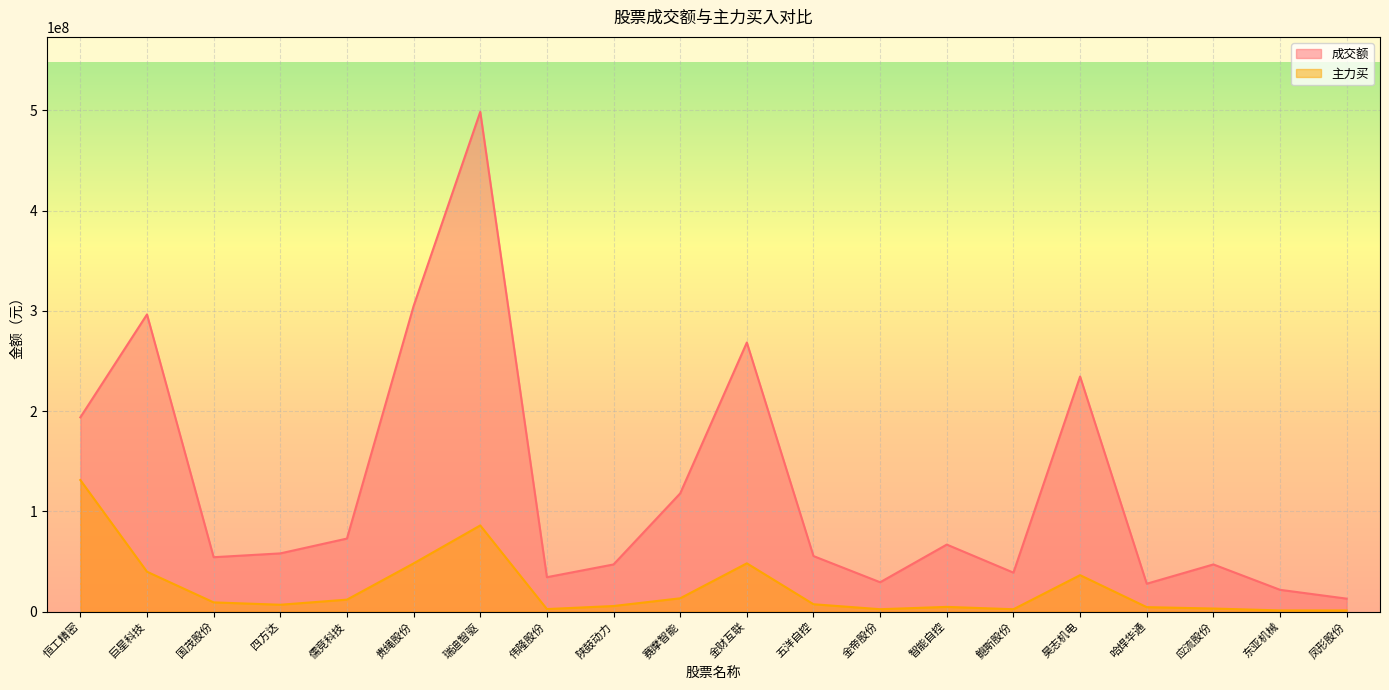

What is the difference between the maximum and second lowest values in the 主力买 series?

130080396